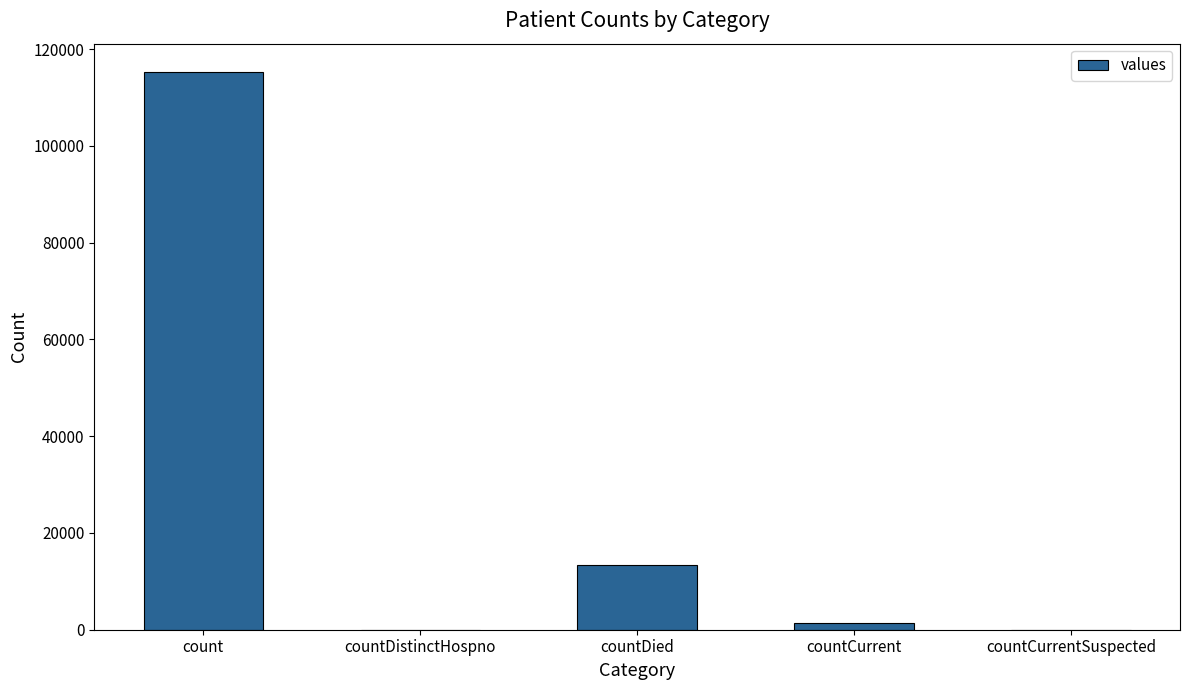

What is the sum of all values?

130105